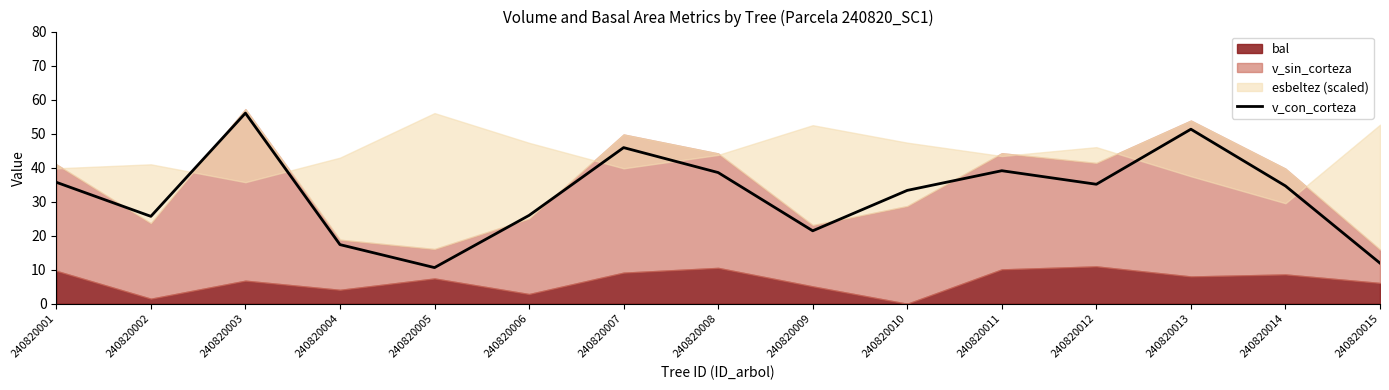

What is the average value?

32.2